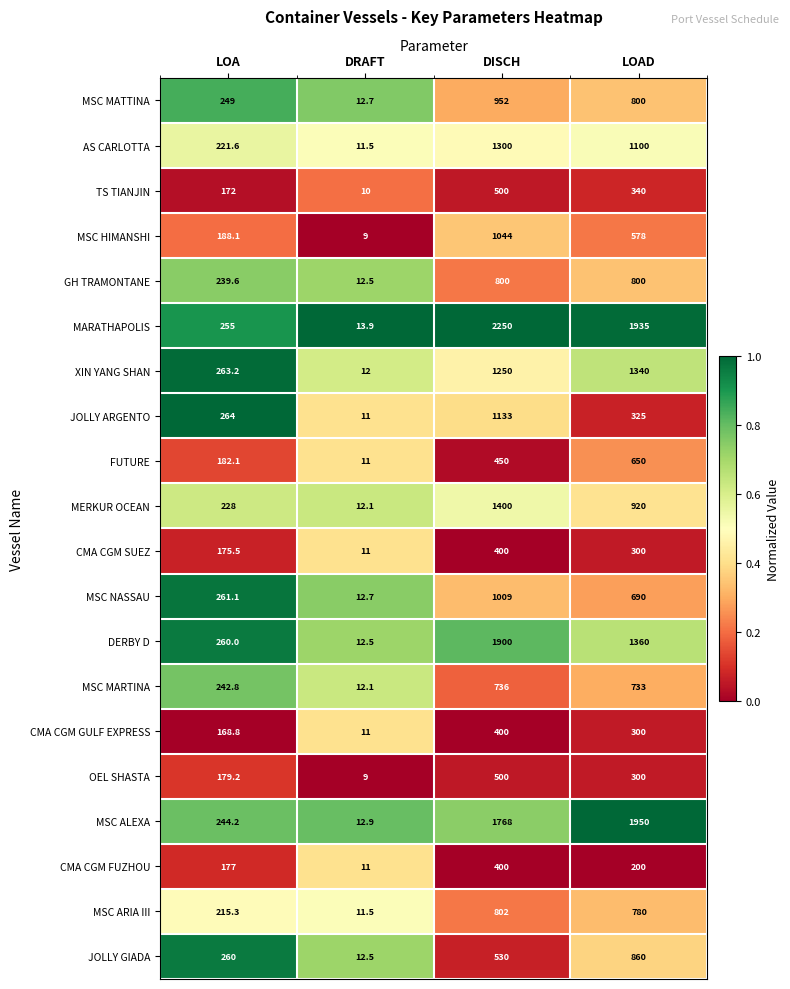

Which series changed the most between DRAFT and DISCH?

MARATHAPOLIS